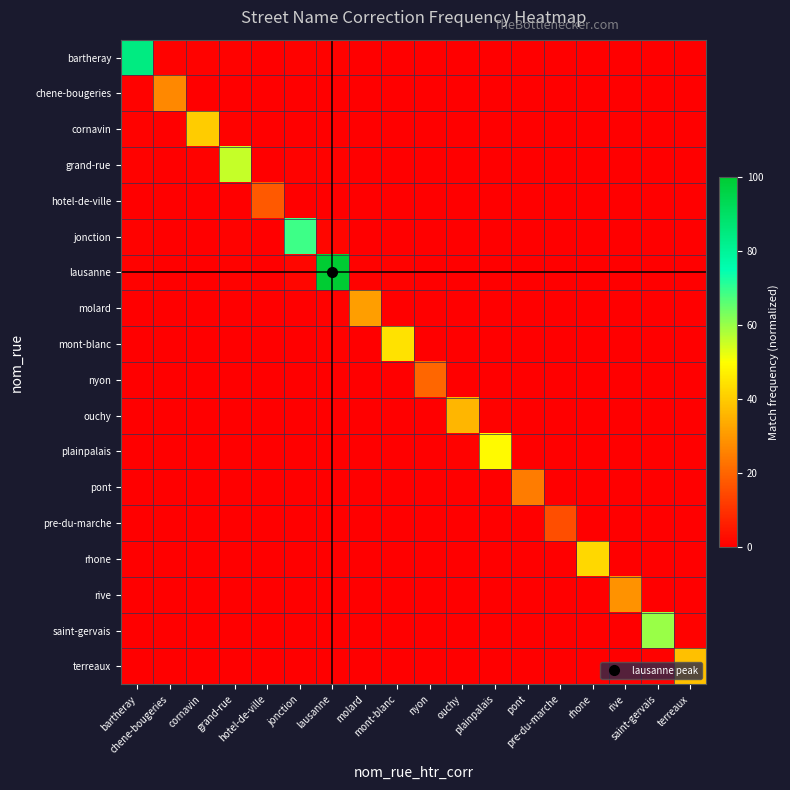

Rank the series at pre-du-marche from lowest to highest value.

hotel-de-ville, chene-bougeries, cornavin, nyon, molard, grand-rue, bartheray, mont-blanc, terreaux, jonction, ouchy, rive, pont, lausanne, saint-gervais, plainpalais, rhone, pre-du-marche